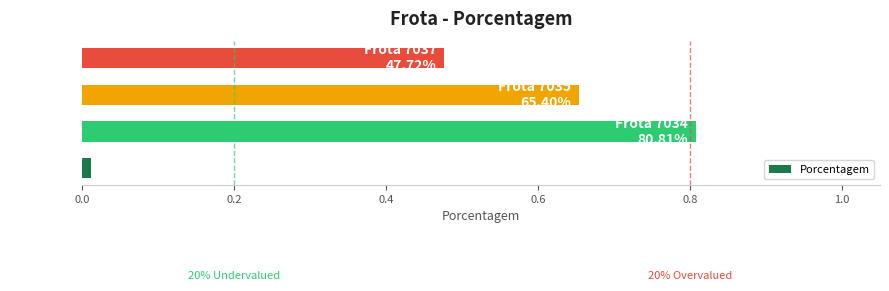

What is the greatest value displayed?

0.8